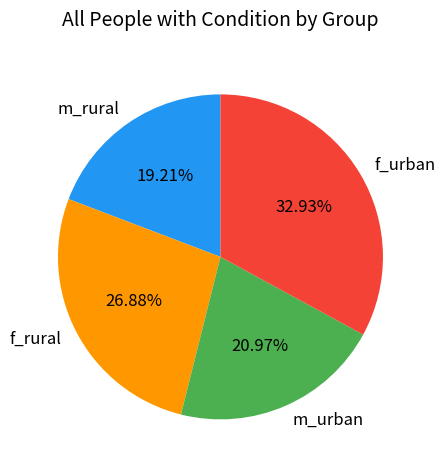

Is it true that m_urban is 21% of the pie?

True